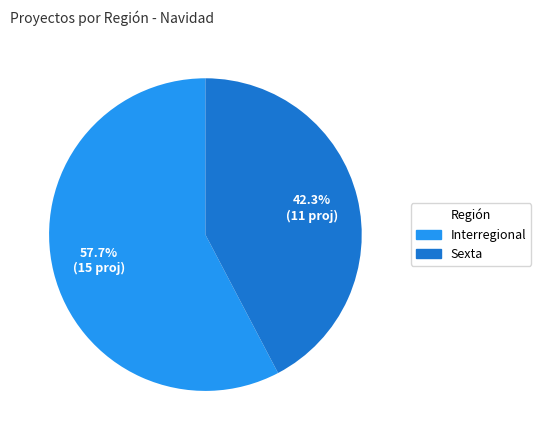

Does any single category account for the majority?

Yes